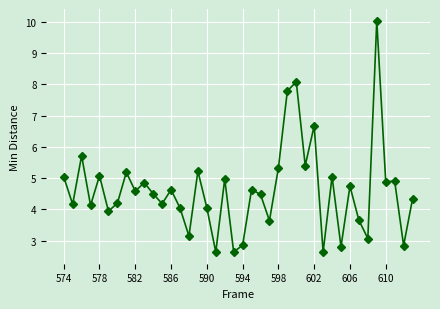

True or false: there are more than 1 points higher than both neighbors.

True